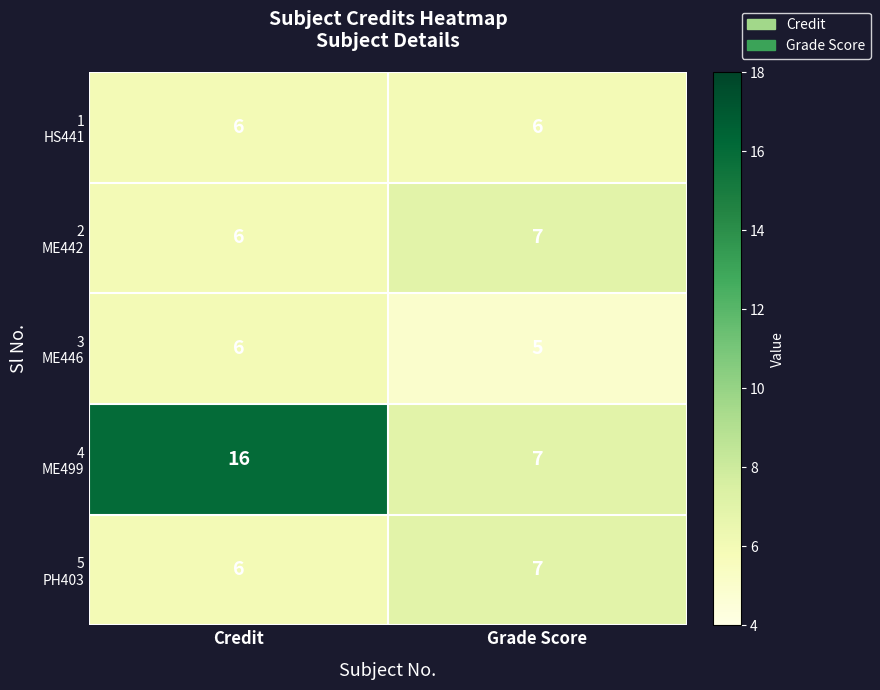

What is the maximum value shown in the chart?

16